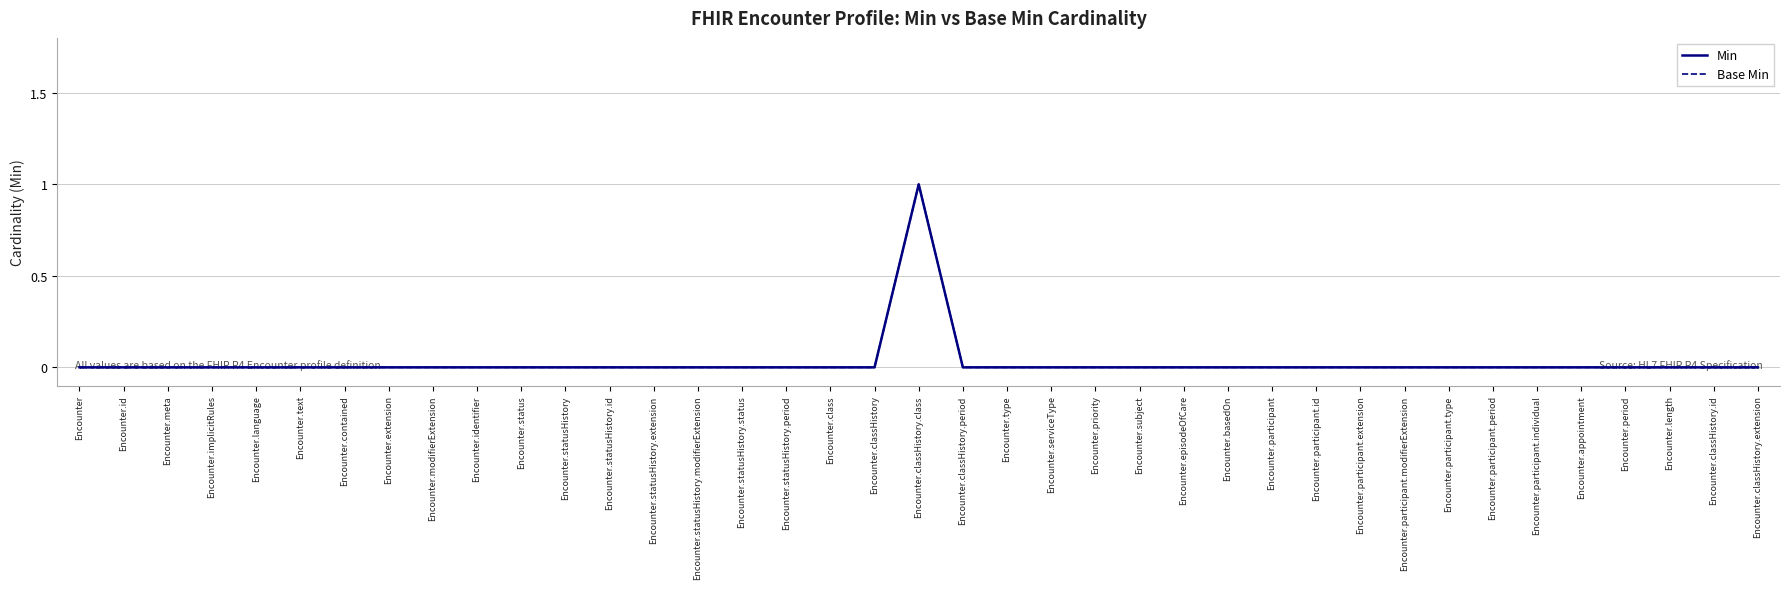

True or false: Base Min and Min intersect in this chart.

False